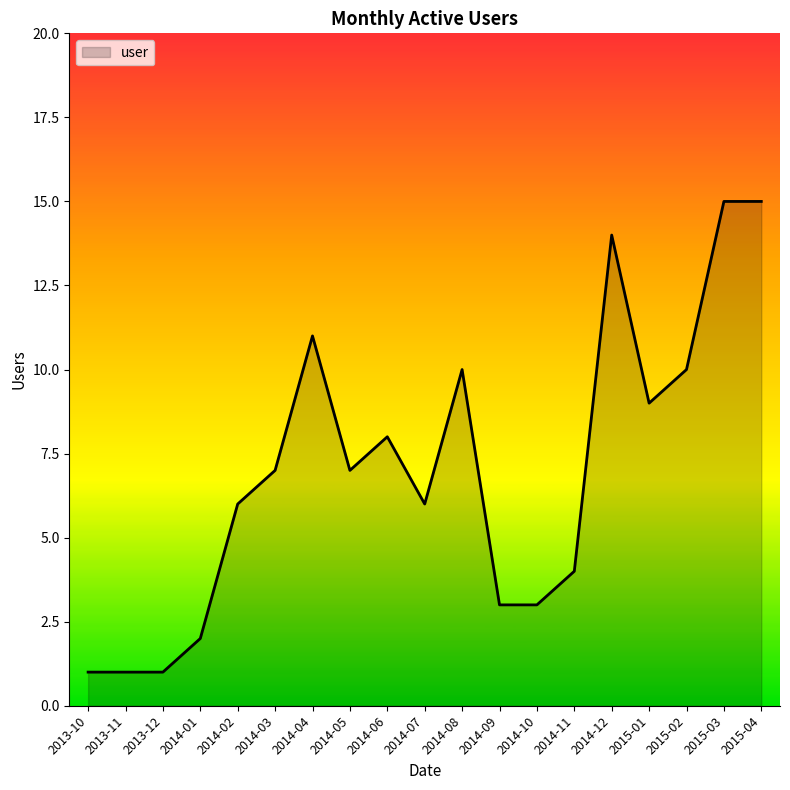

How many values are below 7?

9